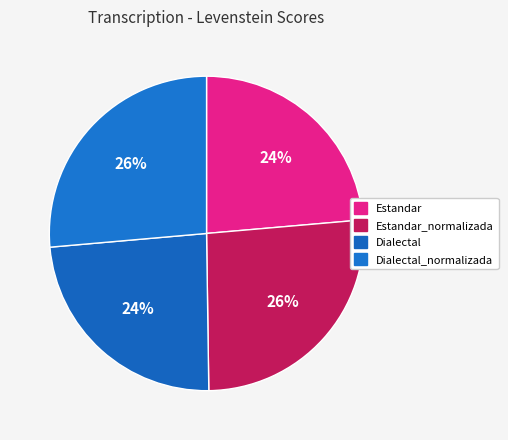

Count the number of slices in the pie.

4